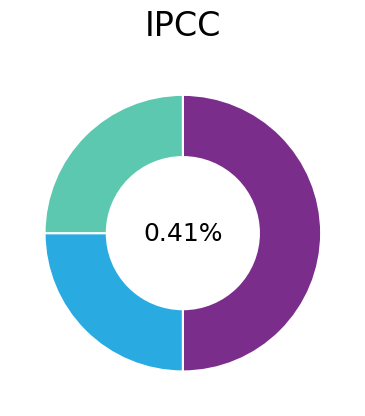

Count the number of slices in the pie.

3